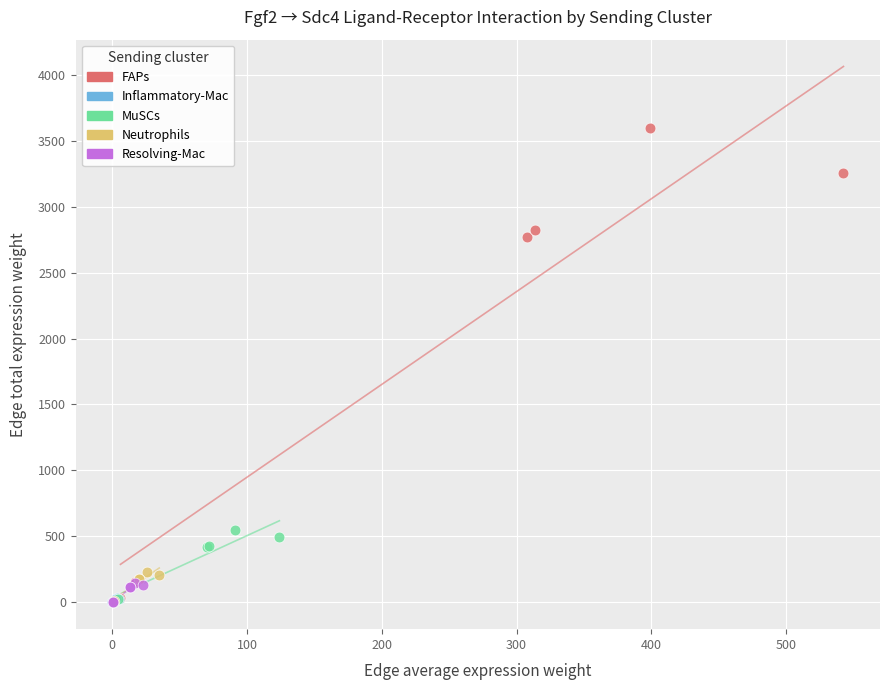

Which series has the widest spread of Y values?

FAPs